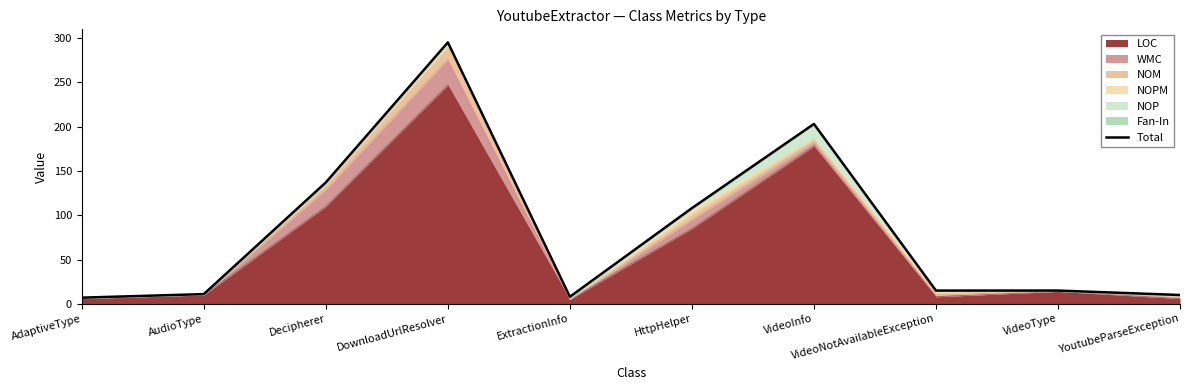

What position from the right is Decipherer?

8